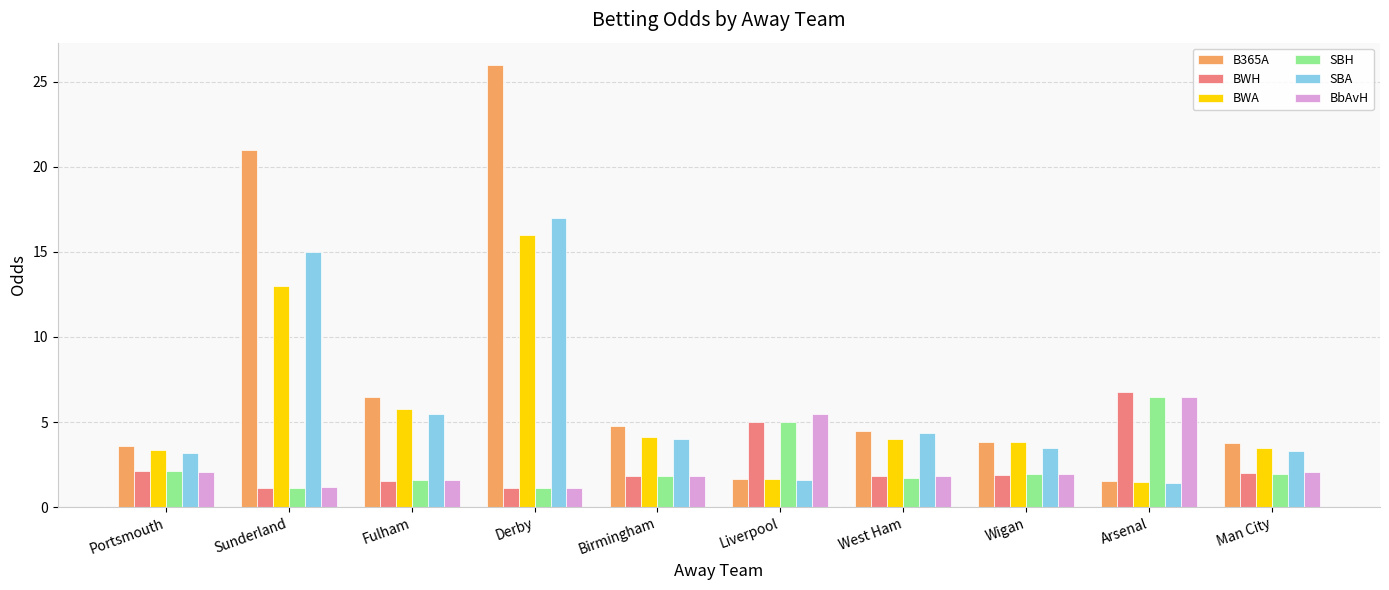

What is the difference between the highest and lowest values at Man City?

1.8